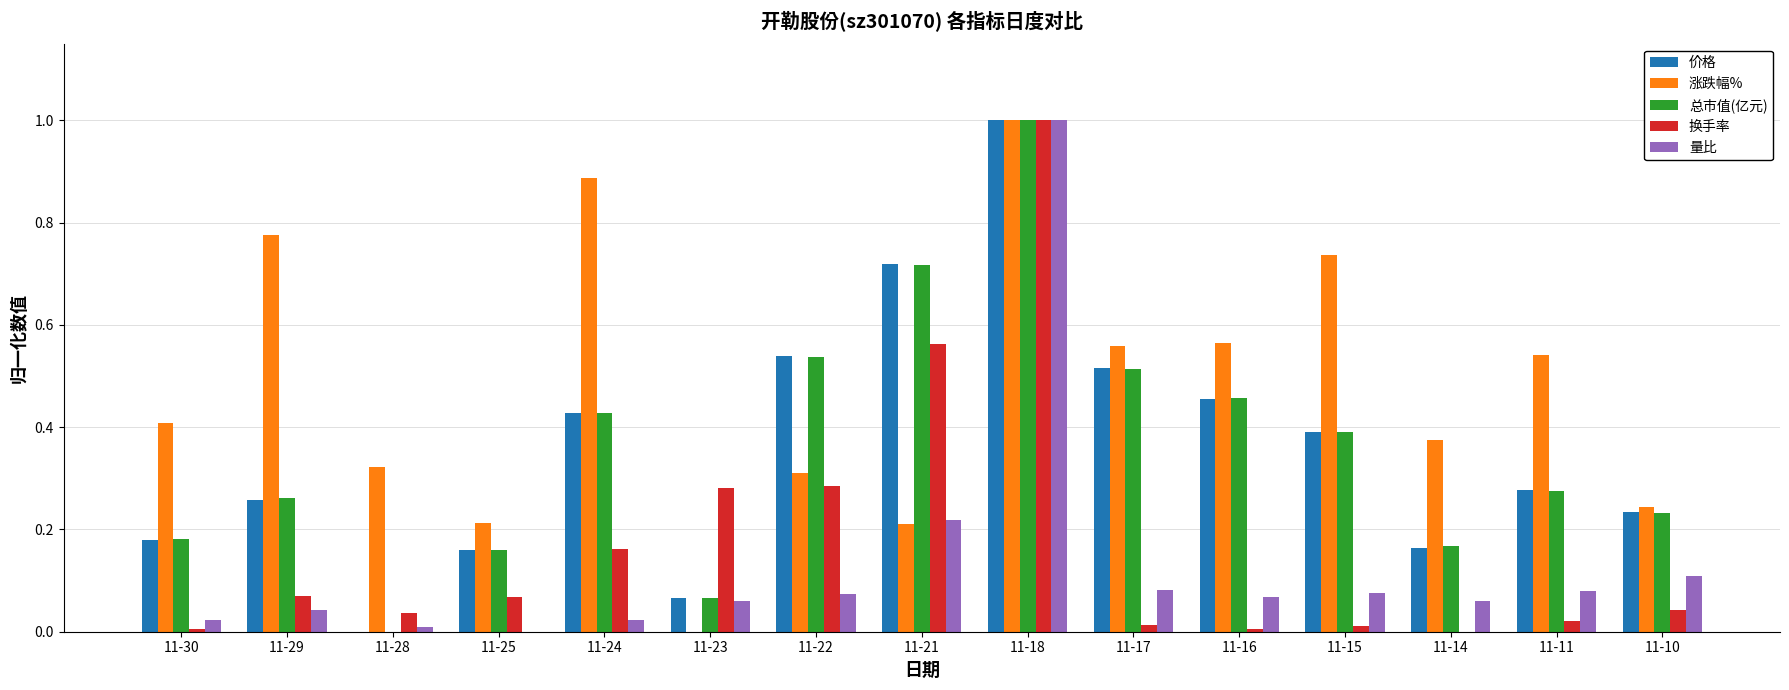

True or false: 涨跌幅% has a value of 0.3 at 11-25.

False